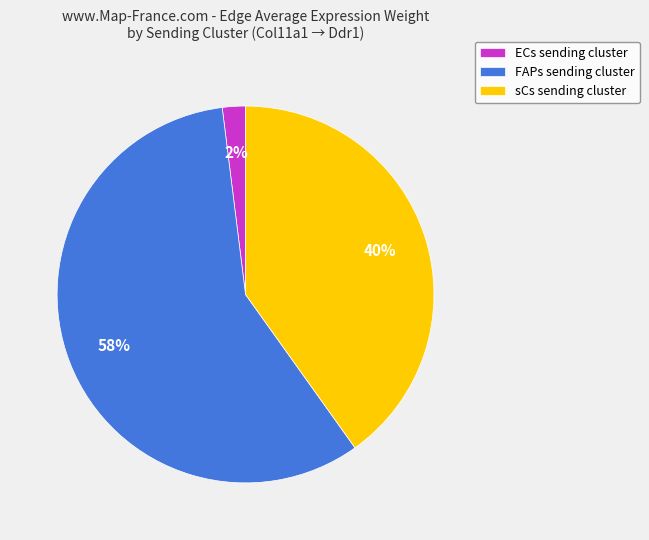

Is the sum of FAPs and sCs greater than half?

Yes